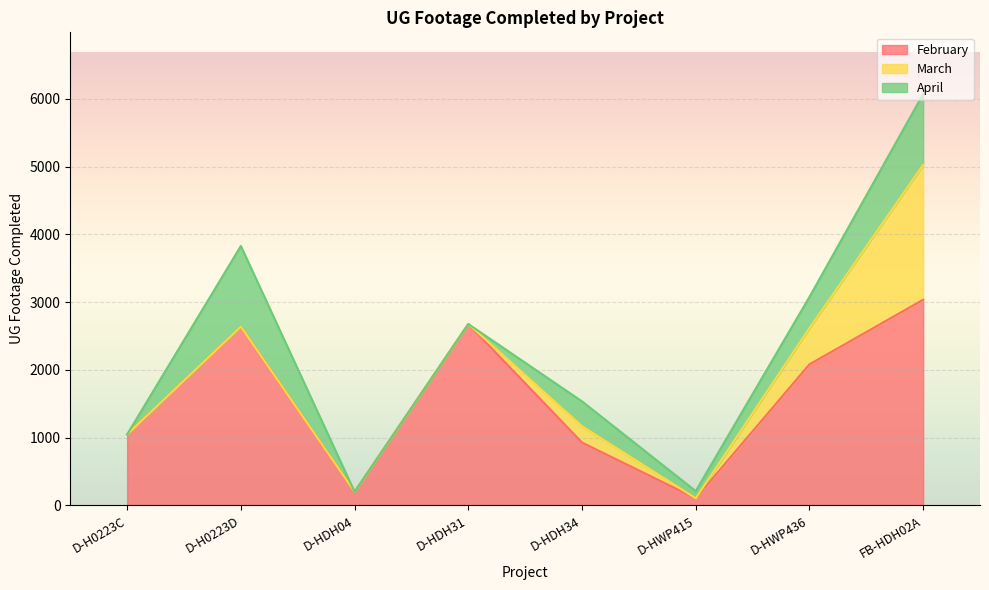

What is the label of the 8th point from the left?

FB-HDH02A